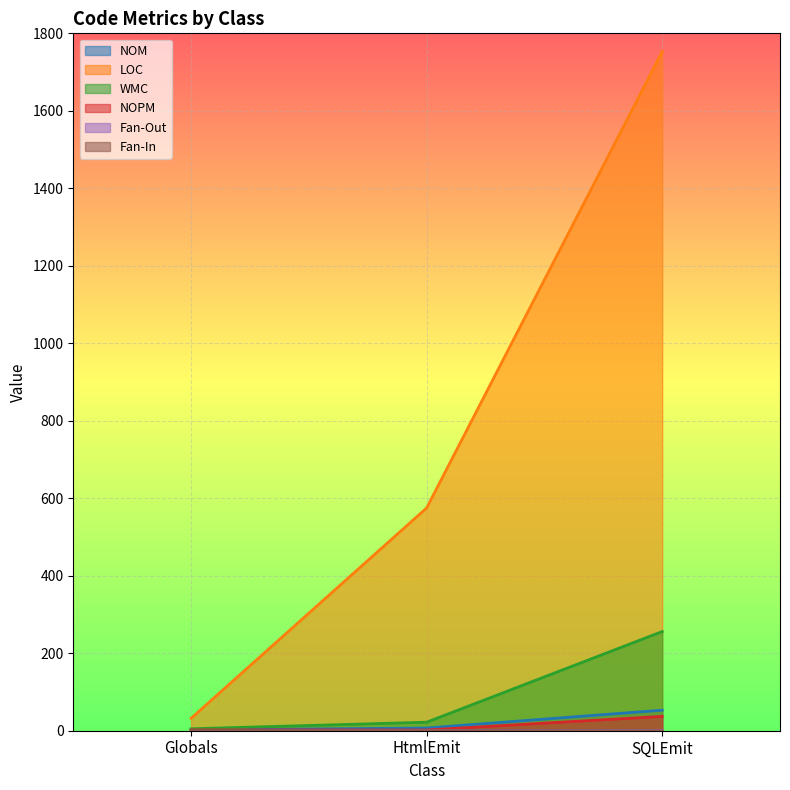

List the series in order of their peak value, highest first.

LOC, WMC, NOM, NOPM, Fan-Out, Fan-In